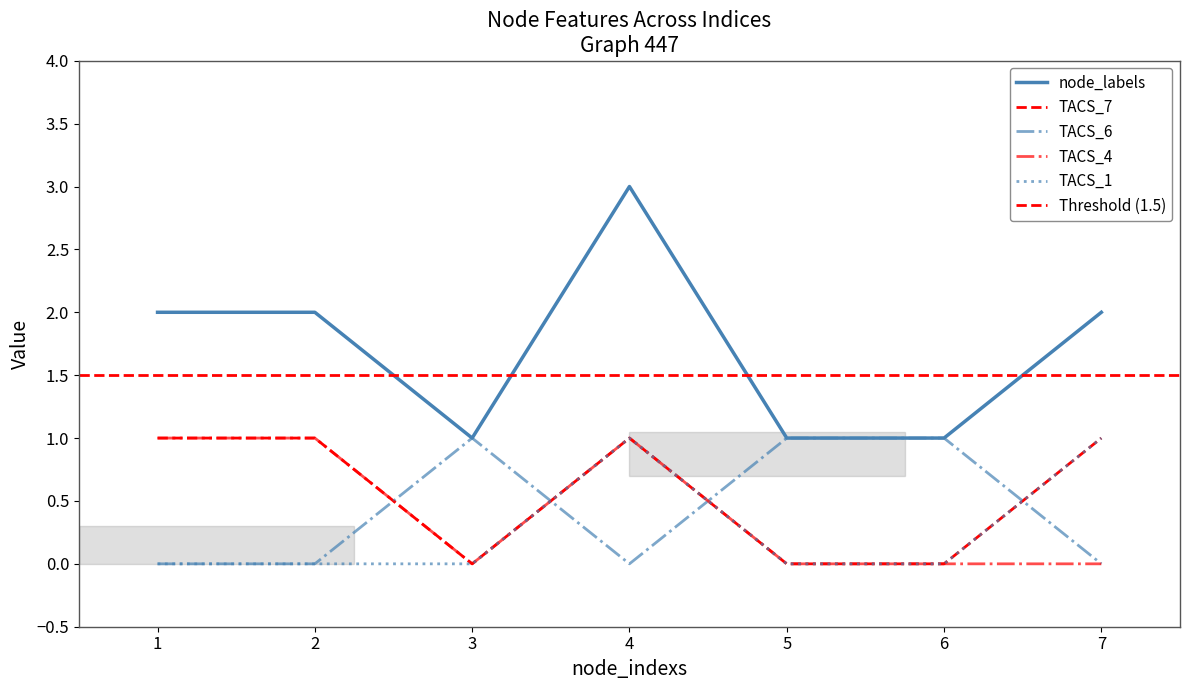

Reading left to right, extract all data points from this chart.

node_labels: 1=2	2=2	3=1	4=3	5=1	6=1	7=2
TACS_7: 1=1	2=1	3=0	4=1	5=0	6=0	7=1
TACS_6: 1=0	2=0	3=1	4=0	5=1	6=1	7=0
TACS_4: 1=1	2=1	3=0	4=1	5=0	6=0	7=0
TACS_1: 1=0	2=0	3=0	4=1	5=0	6=0	7=1